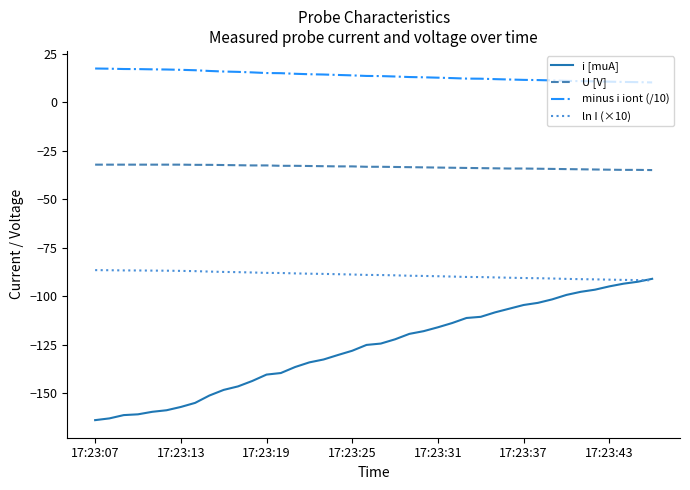

Which series has the widest spread of values?

i [muA]